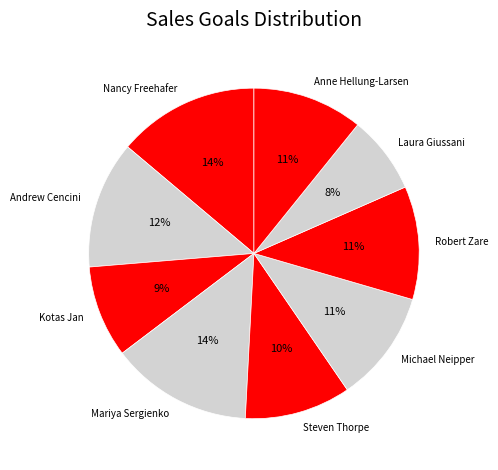

How many slices are in this pie chart?

9